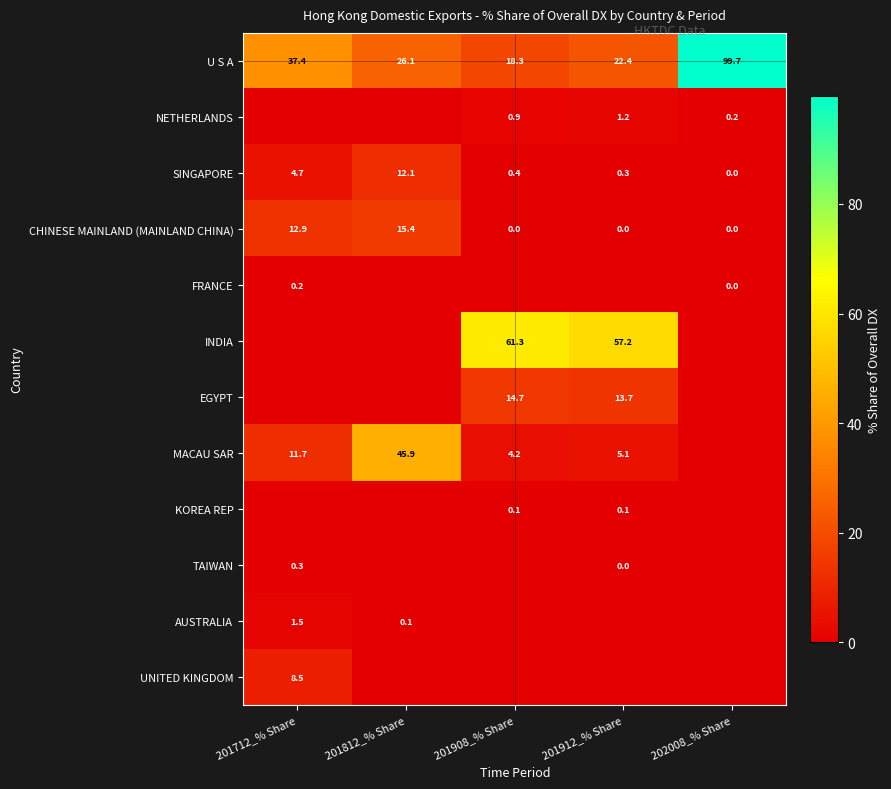

At which label does U S A reach its minimum?

201908_% Share